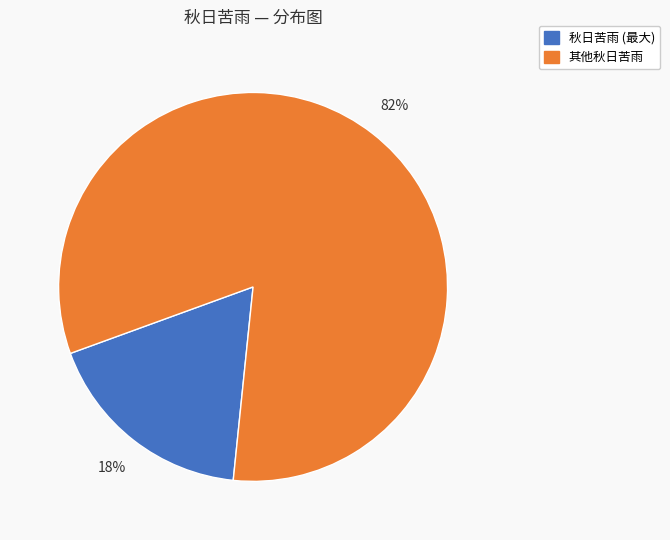

To the nearest percent, what is the difference between the largest and smallest slice percentages?

64%